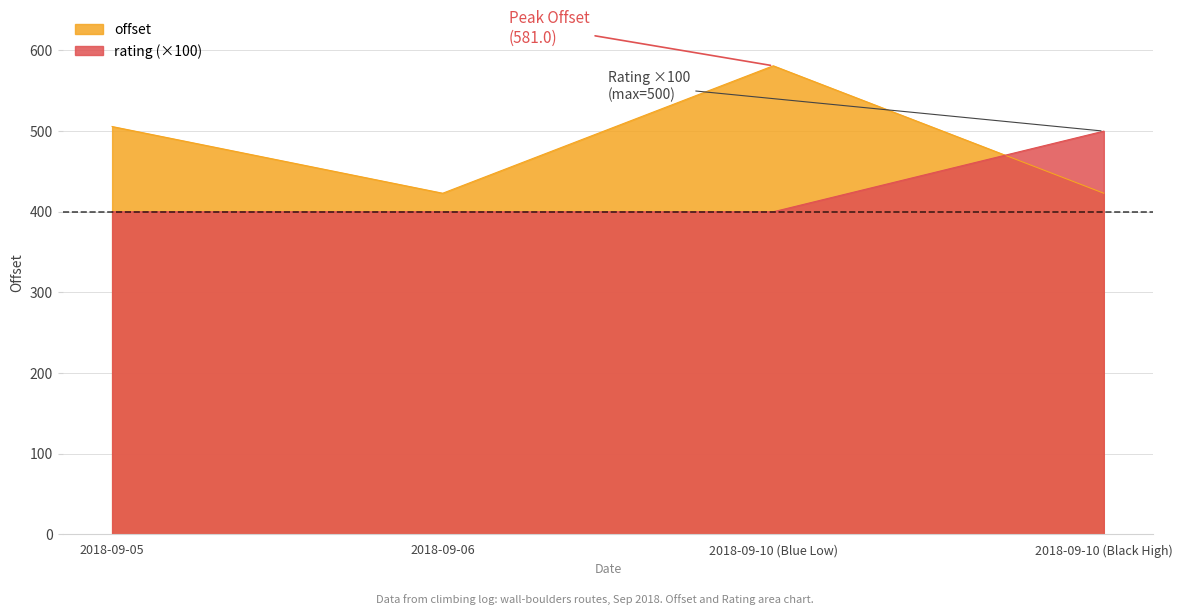

What is the label of the 1st point from the right?

2018-09-10 (Black High)